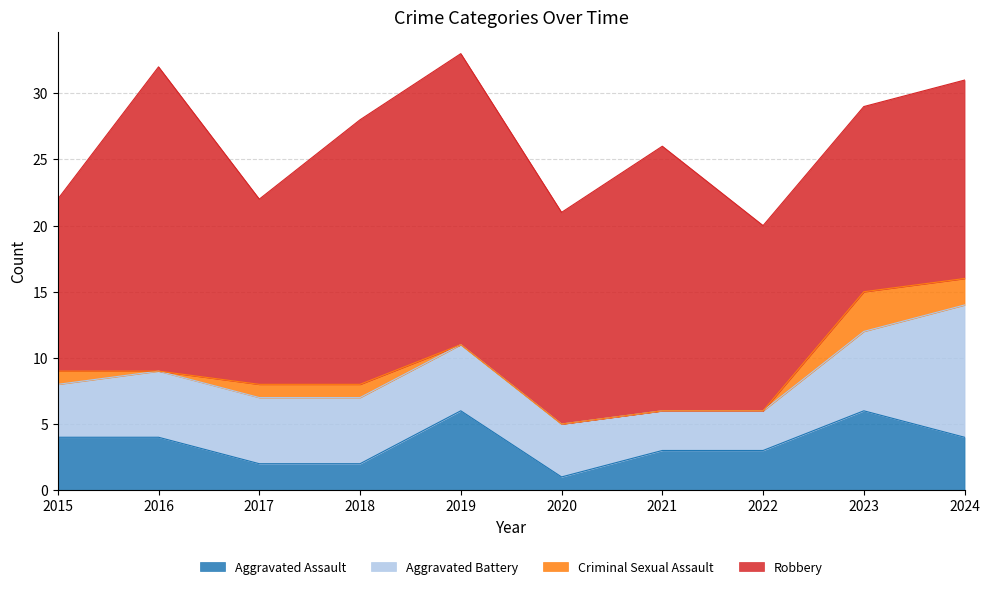

At which category does the chart reach its peak across all series?

2016